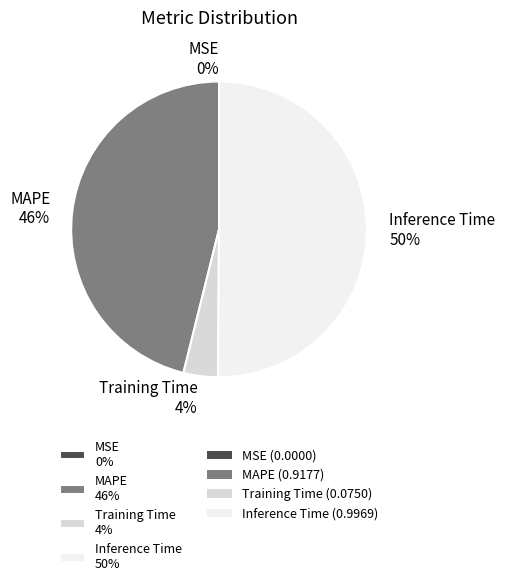

What is the largest slice in the pie chart?

Inference Time 50%